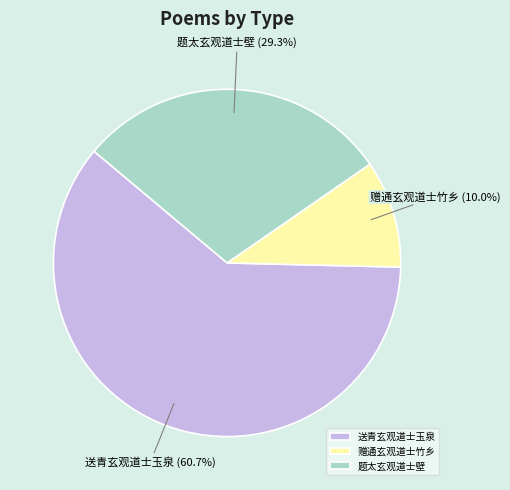

To the nearest percent, what is the difference between the largest and smallest slice percentages?

51%